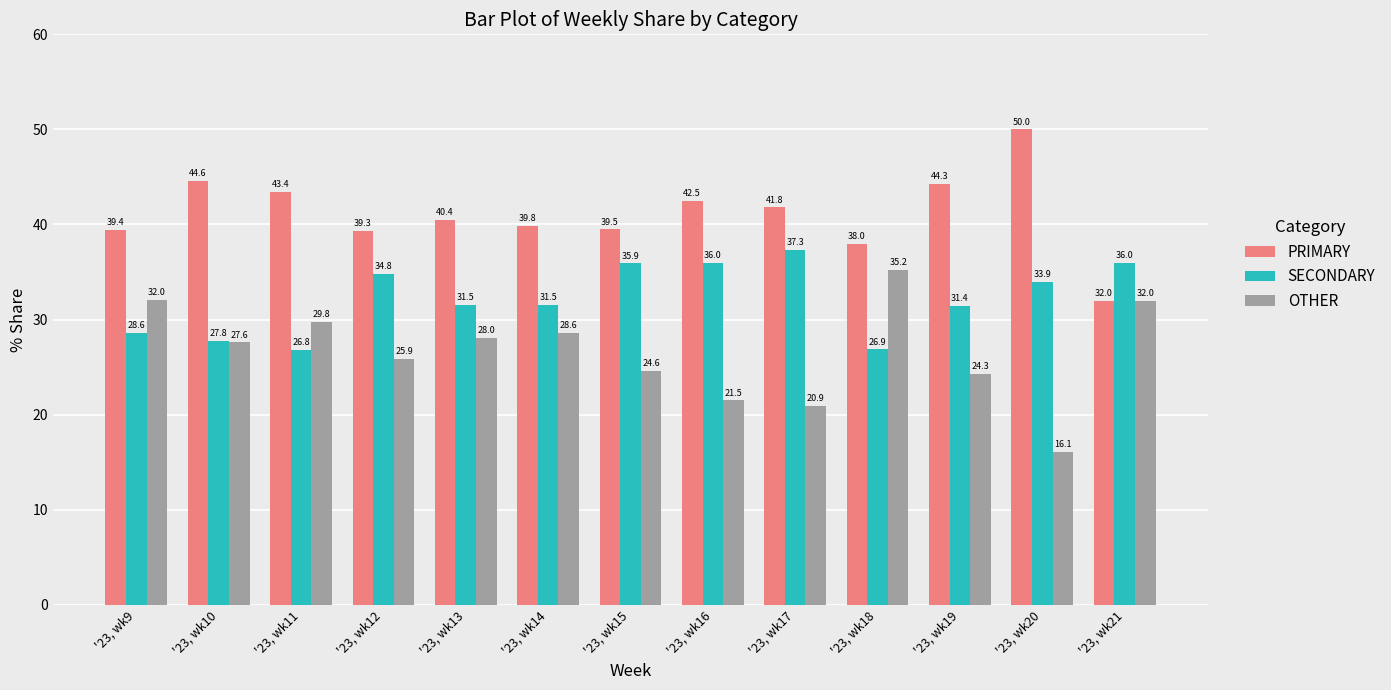

What is the sum of all OTHER values?

346.5